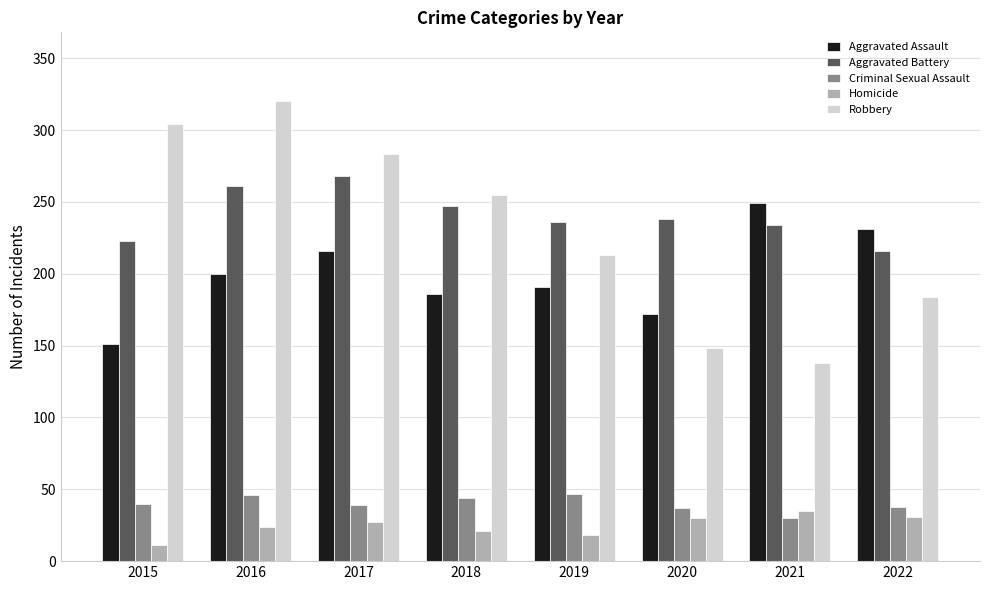

What is the sum of all Aggravated Battery values?

1923